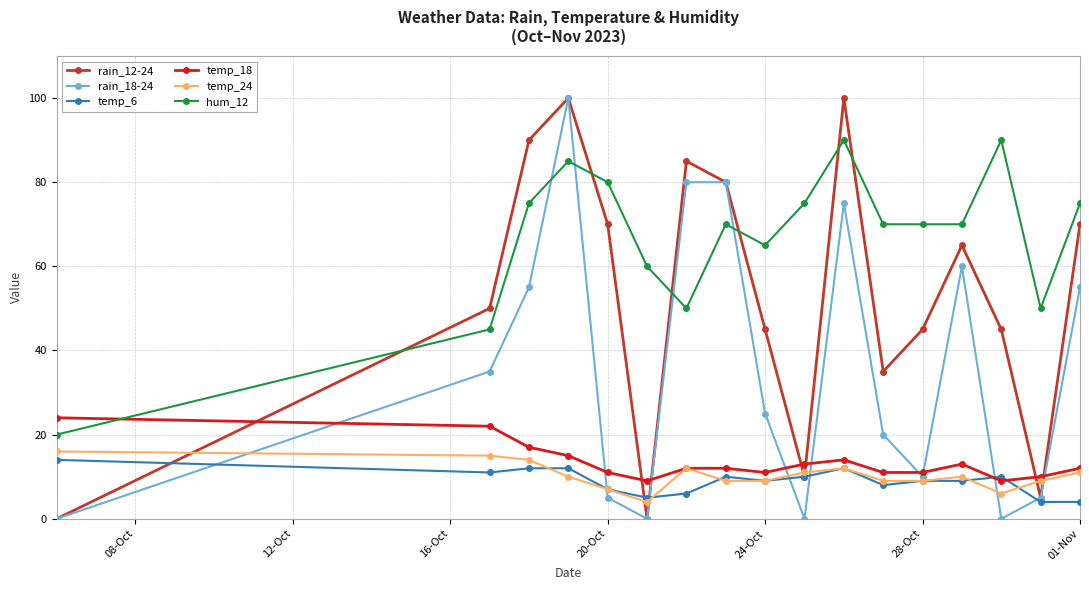

Which series has the largest total across all categories?

hum_12